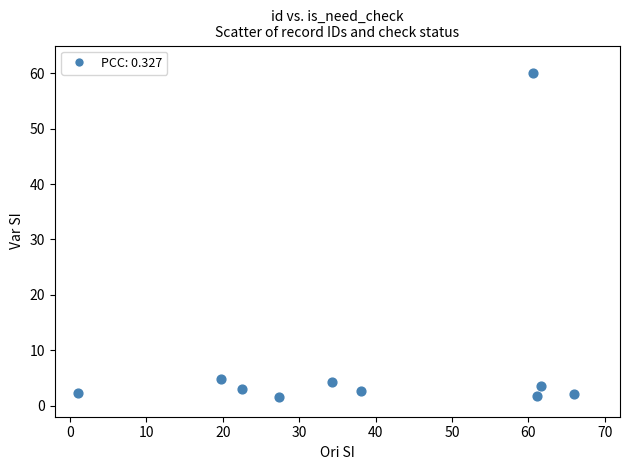

What is the range of X values (max minus min)?

65.0